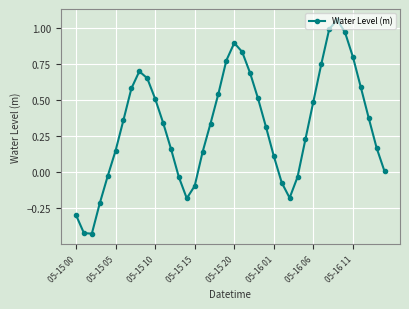

What is the value of the 21st point from the left?

0.9